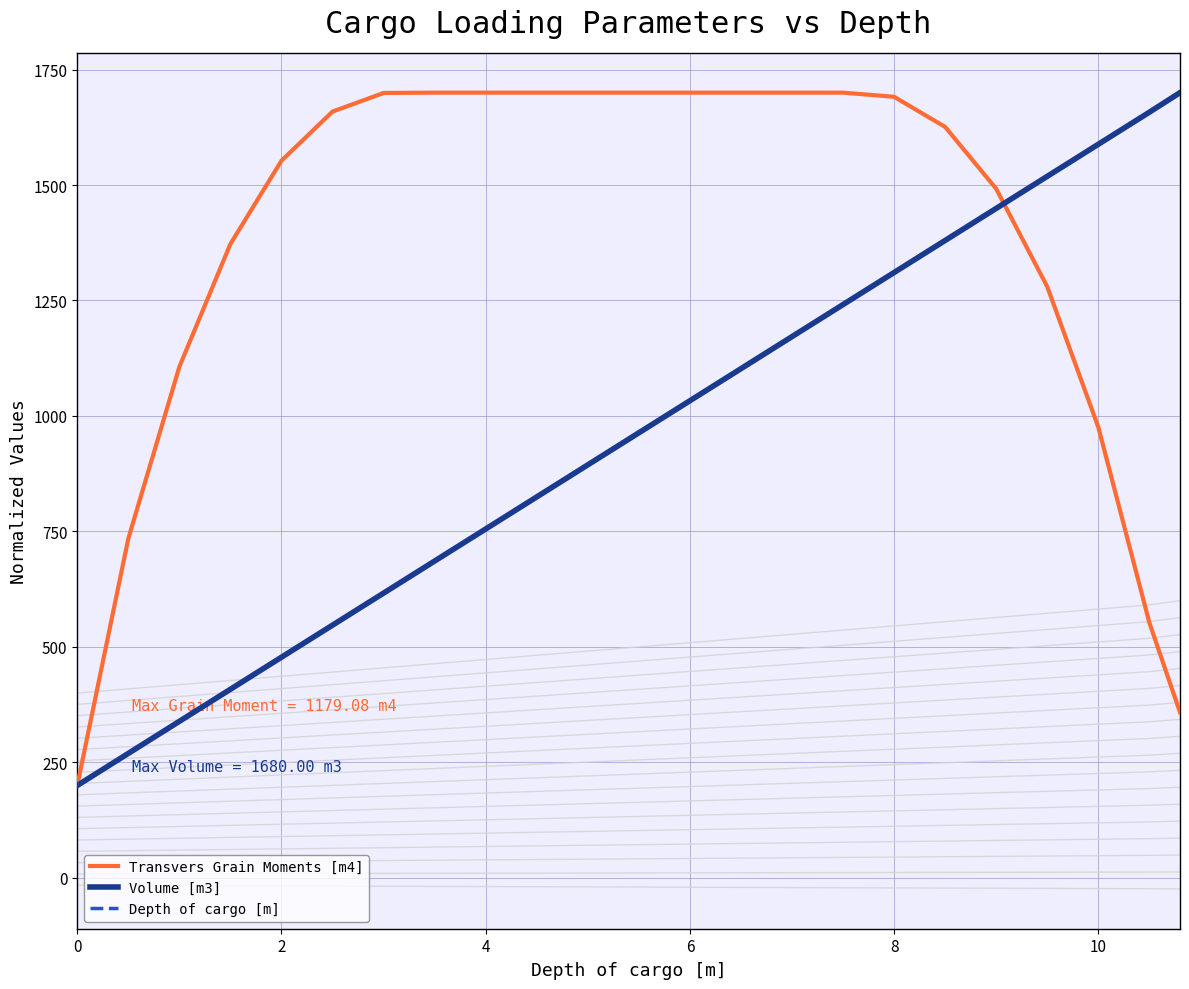

What is the highest value of the Transvers Grain Moments [m4] series?

1700.0